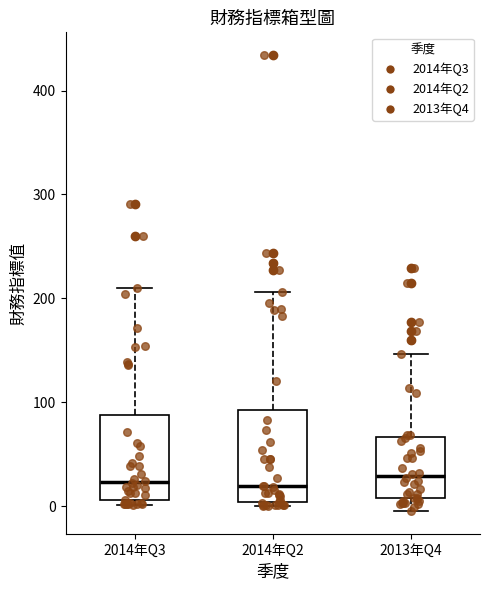

Reading left to right, transcribe this box plot: for each box, give where its median line is, the range the box spans, and where its two whiskers end, as read against the y-axis. The values are not printed on the chart, so give them approximately, as read against the axis.

2014年Q3: median 20, box 10 to 90, whiskers 0 to 210
2014年Q2: median 20, box 0 to 90, whiskers 0 (just below the box's lower edge) to 210
2013年Q4: median 30, box 10 to 70, whiskers 0 to 150